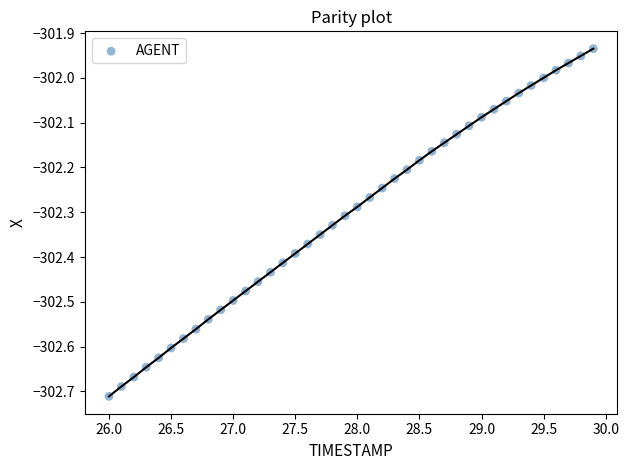

What is the range of X values (max minus min)?

3.9